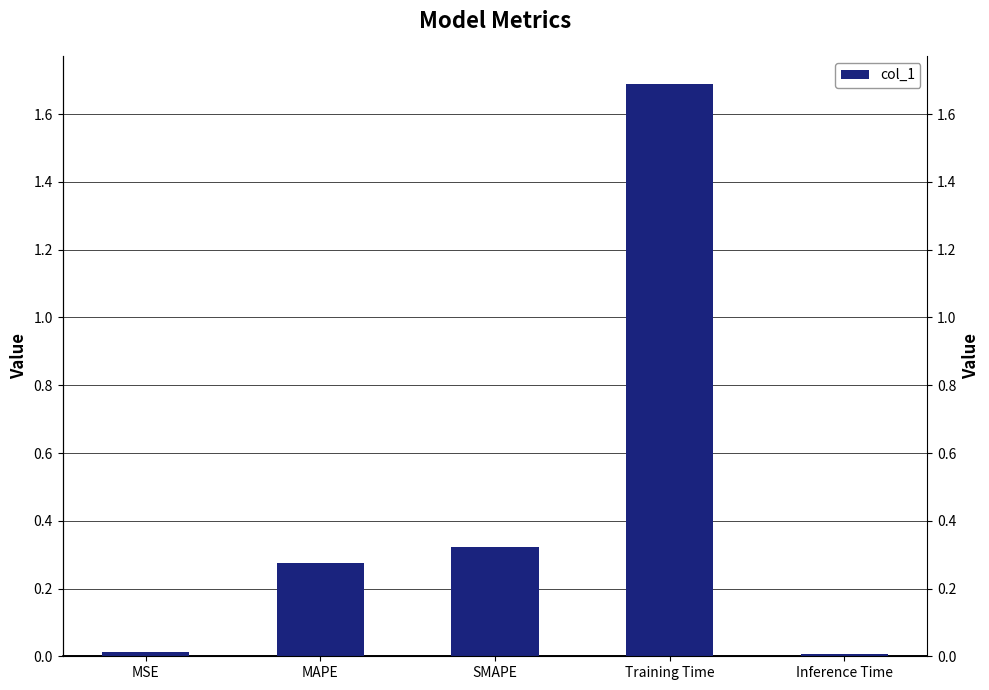

What is the greatest value displayed?

1.7